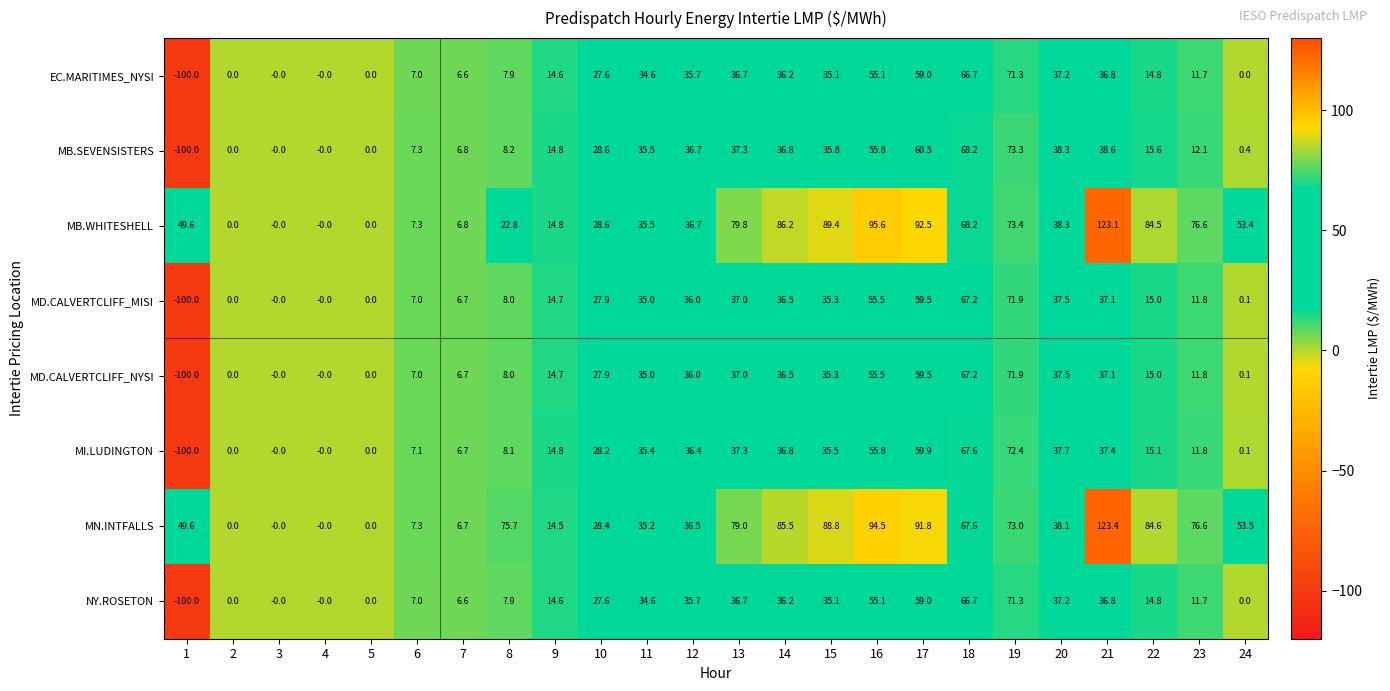

Where does the NY.ROSETON series first go above 27?

10